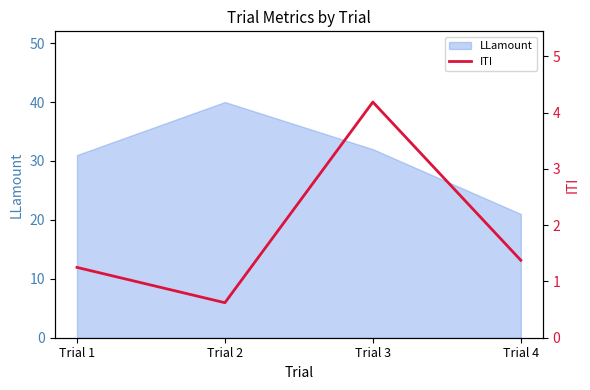

What is the minimum value for LLamount?

21